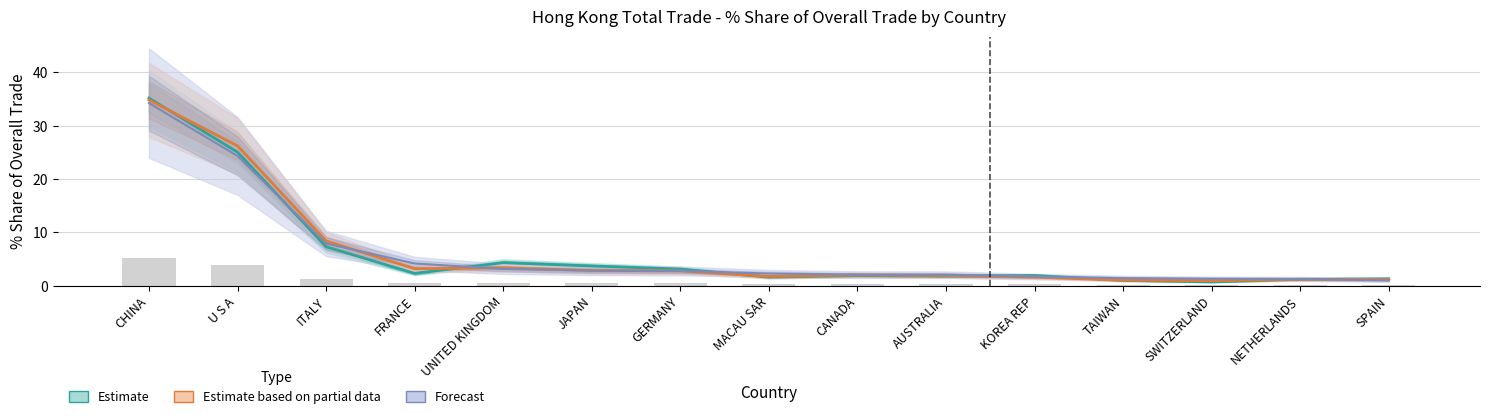

Between GERMANY and FRANCE, which is larger?

GERMANY